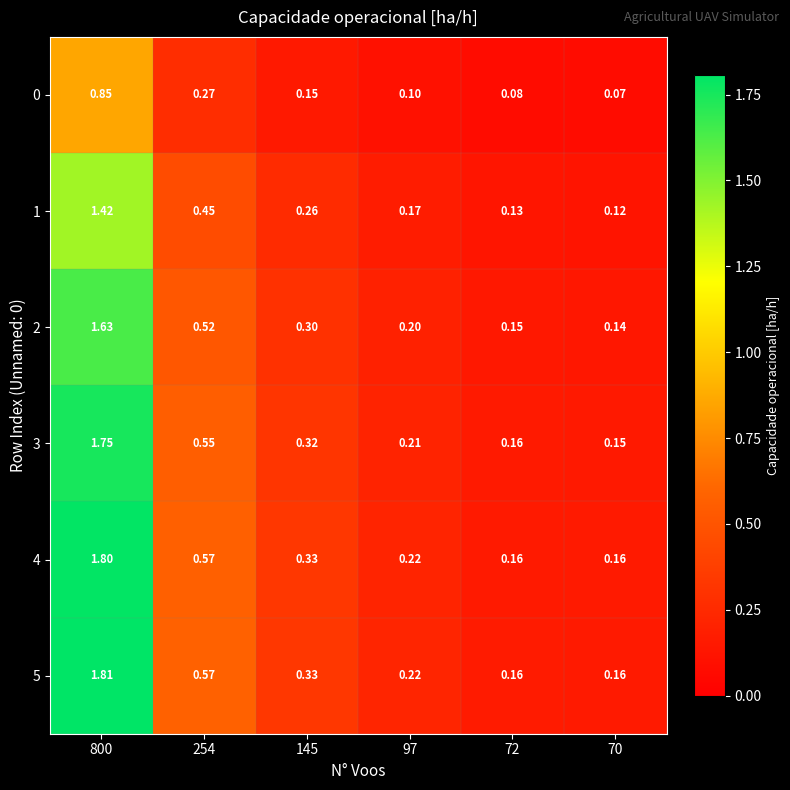

What is the difference between the highest and lowest values at 72?

0.1